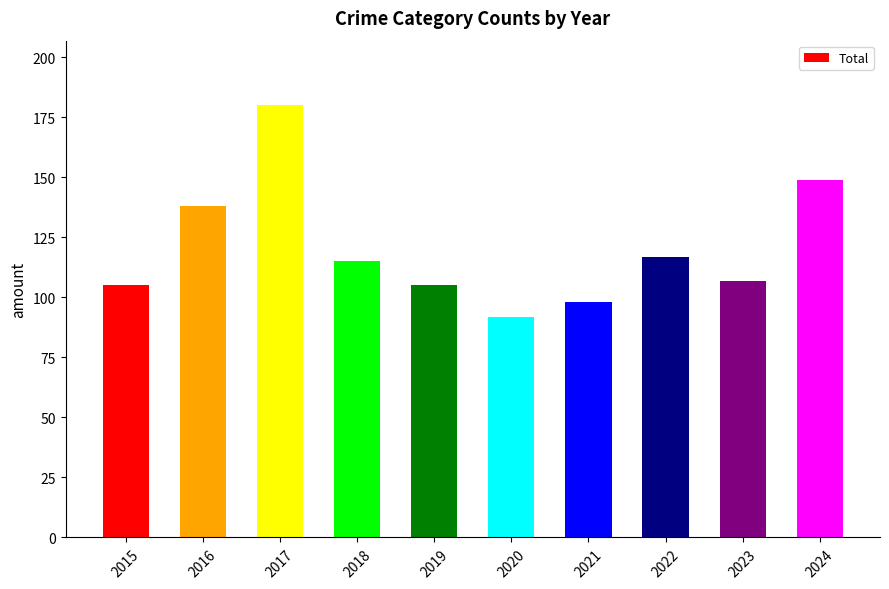

Reading left to right, transcribe all the data shown in this chart.

105	138	180	115	105	92	98	117	107	149